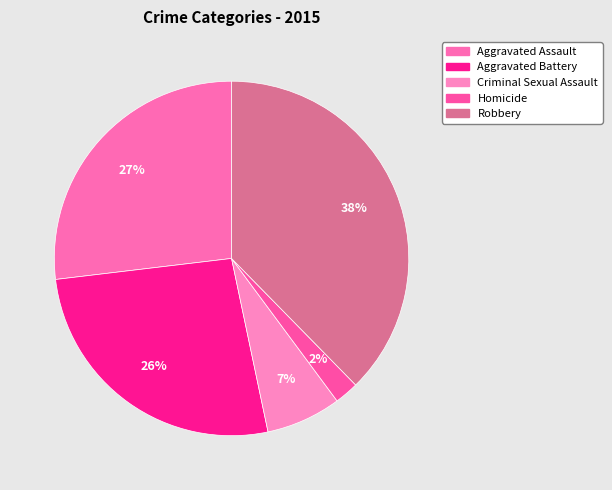

What is the smallest slice in the pie chart?

Homicide